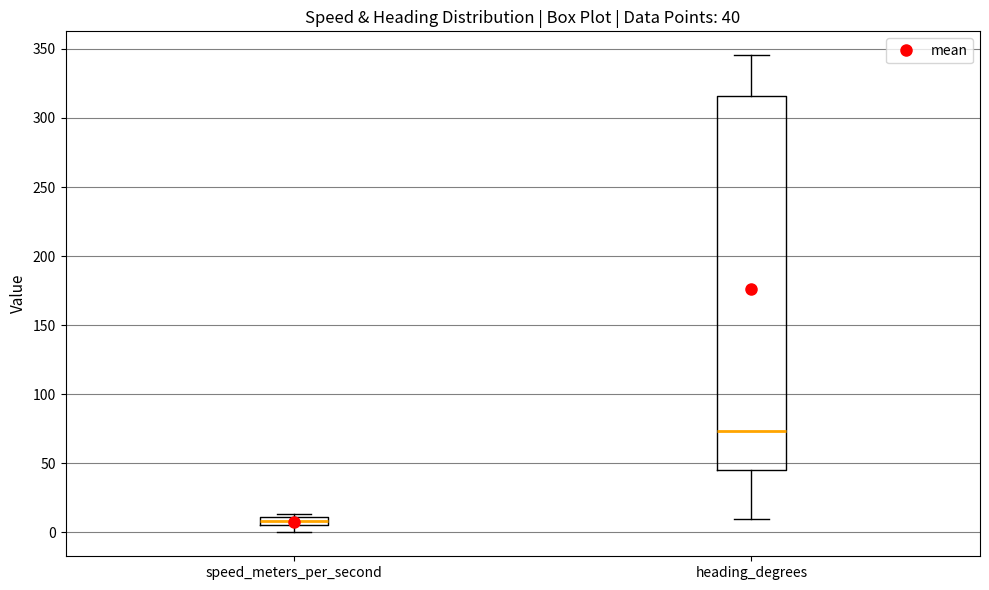

Which box is the tallest, from its lower edge to its upper edge?

heading_degrees